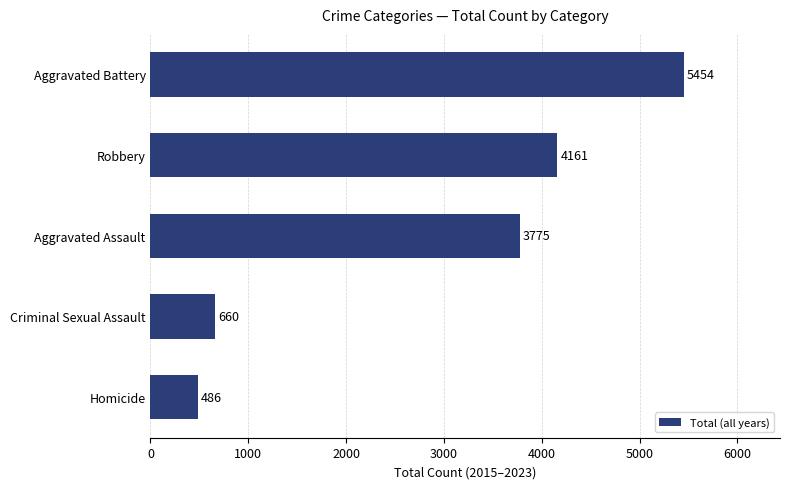

Reading bottom to top, transcribe all the data shown in this chart.

Homicide=486	Criminal Sexual Assault=660	Aggravated Assault=3775	Robbery=4161	Aggravated Battery=5454